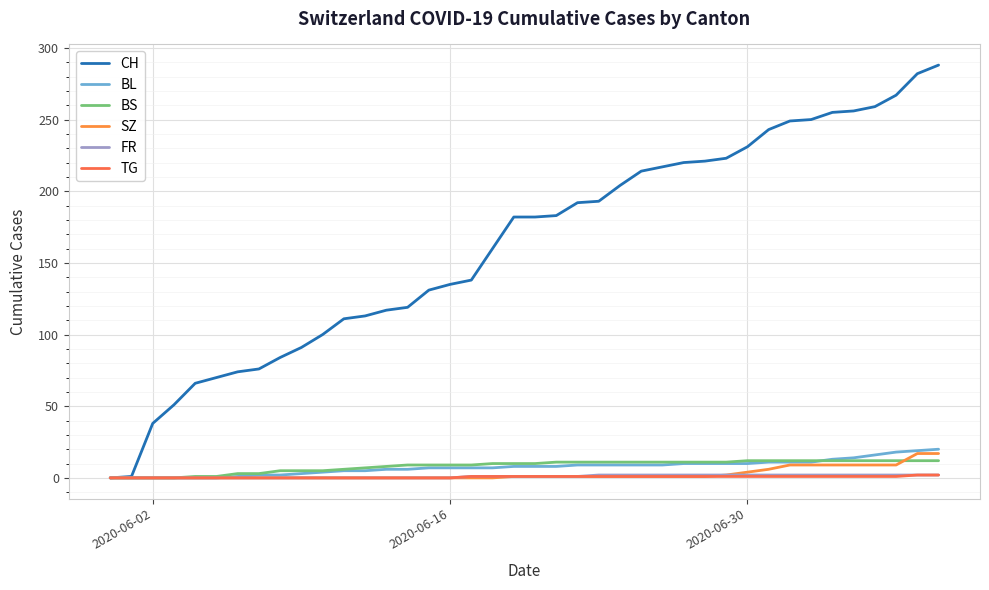

What is the difference between the maximum and second lowest values in the TG series?

2